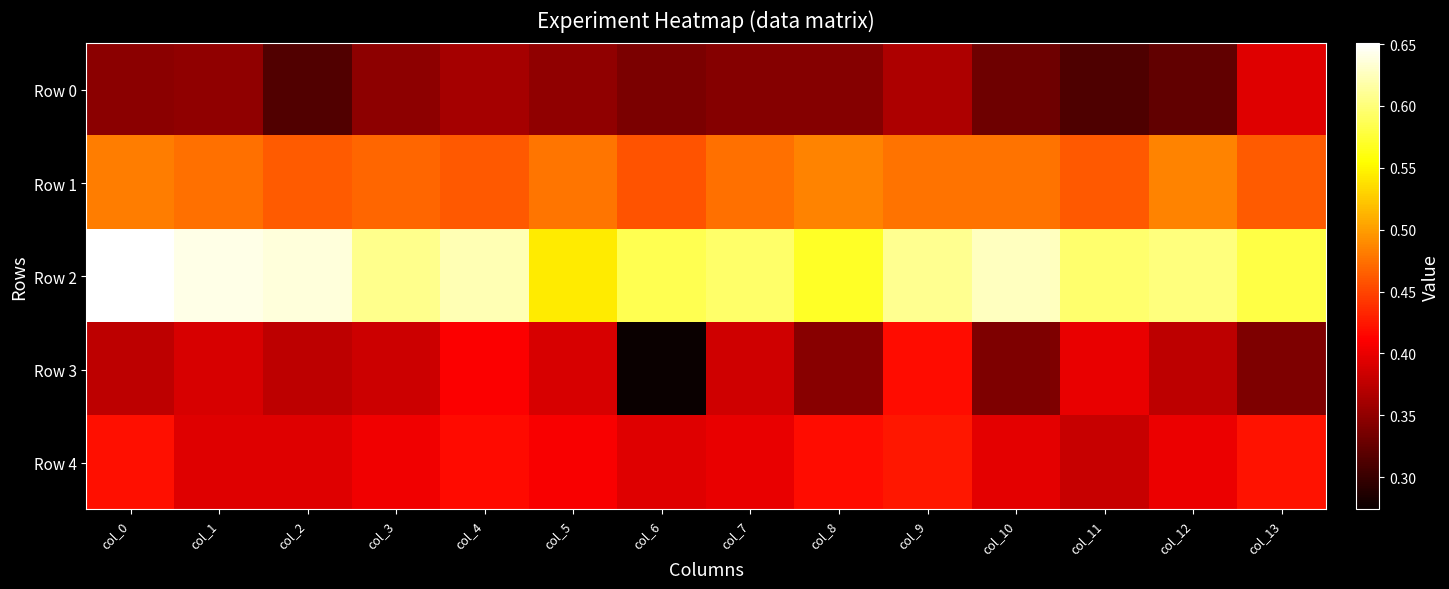

Reading left to right, transcribe all the data shown in this chart.

Row 0: col_0=0.3	col_1=0.3	col_2=0.3	col_3=0.3	col_4=0.4	col_5=0.3	col_6=0.3	col_7=0.3	col_8=0.3	col_9=0.4	col_10=0.3	col_11=0.3	col_12=0.3	col_13=0.4
Row 1: col_0=0.5	col_1=0.5	col_2=0.5	col_3=0.5	col_4=0.5	col_5=0.5	col_6=0.5	col_7=0.5	col_8=0.5	col_9=0.5	col_10=0.5	col_11=0.5	col_12=0.5	col_13=0.5
Row 2: col_0=0.7	col_1=0.6	col_2=0.6	col_3=0.6	col_4=0.6	col_5=0.5	col_6=0.6	col_7=0.6	col_8=0.6	col_9=0.6	col_10=0.6	col_11=0.6	col_12=0.6	col_13=0.6
Row 3: col_0=0.4	col_1=0.4	col_2=0.4	col_3=0.4	col_4=0.4	col_5=0.4	col_6=0.3	col_7=0.4	col_8=0.3	col_9=0.4	col_10=0.3	col_11=0.4	col_12=0.4	col_13=0.3
Row 4: col_0=0.4	col_1=0.4	col_2=0.4	col_3=0.4	col_4=0.4	col_5=0.4	col_6=0.4	col_7=0.4	col_8=0.4	col_9=0.4	col_10=0.4	col_11=0.4	col_12=0.4	col_13=0.4